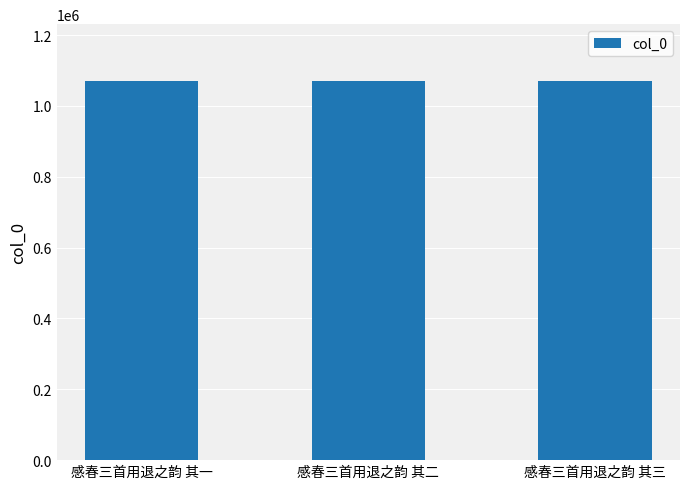

What is the change in value from 感春三首用退之韵 其二 to 感春三首用退之韵 其三?

+1